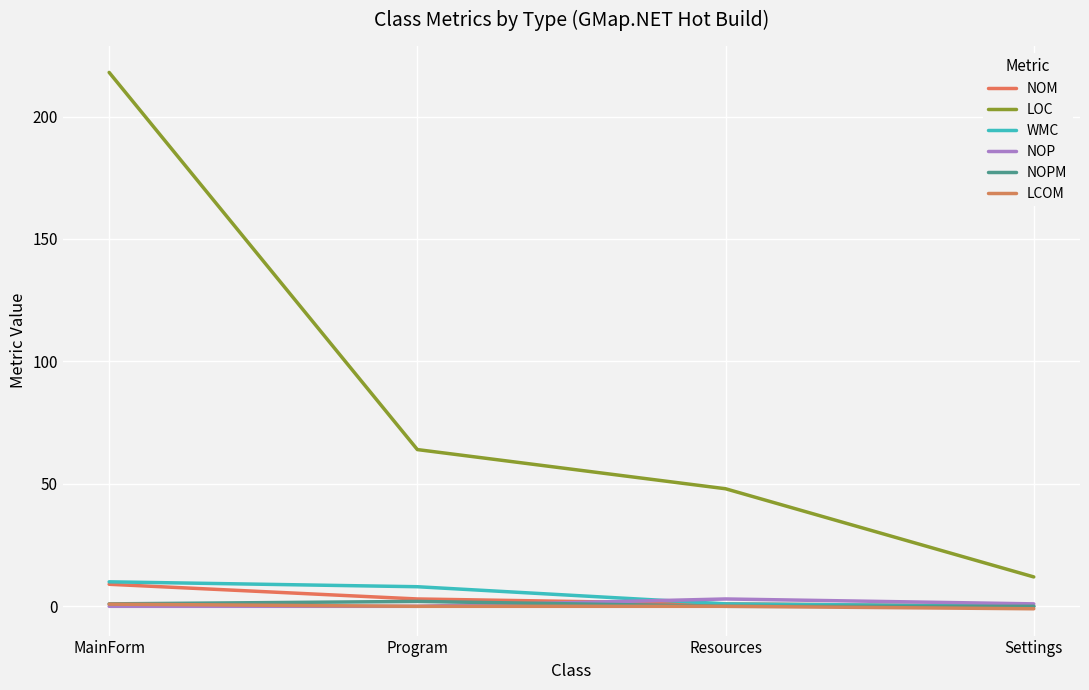

Is it true that LOC equals 65.2 at Resources?

False